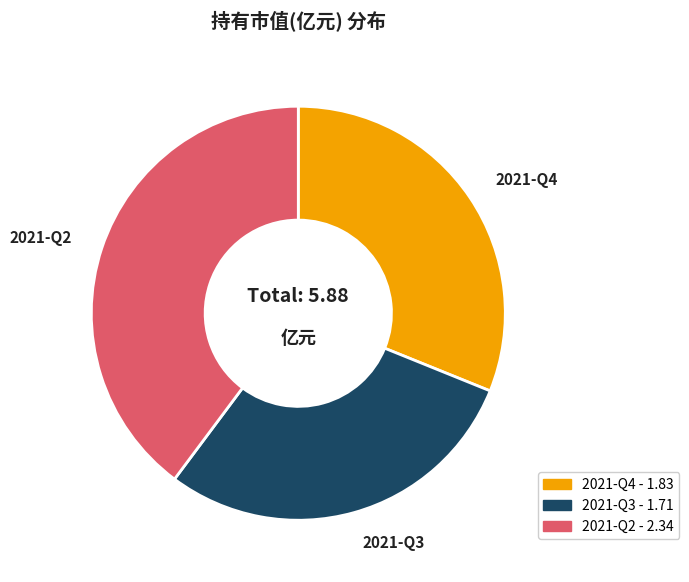

How many slices are in this pie chart?

3